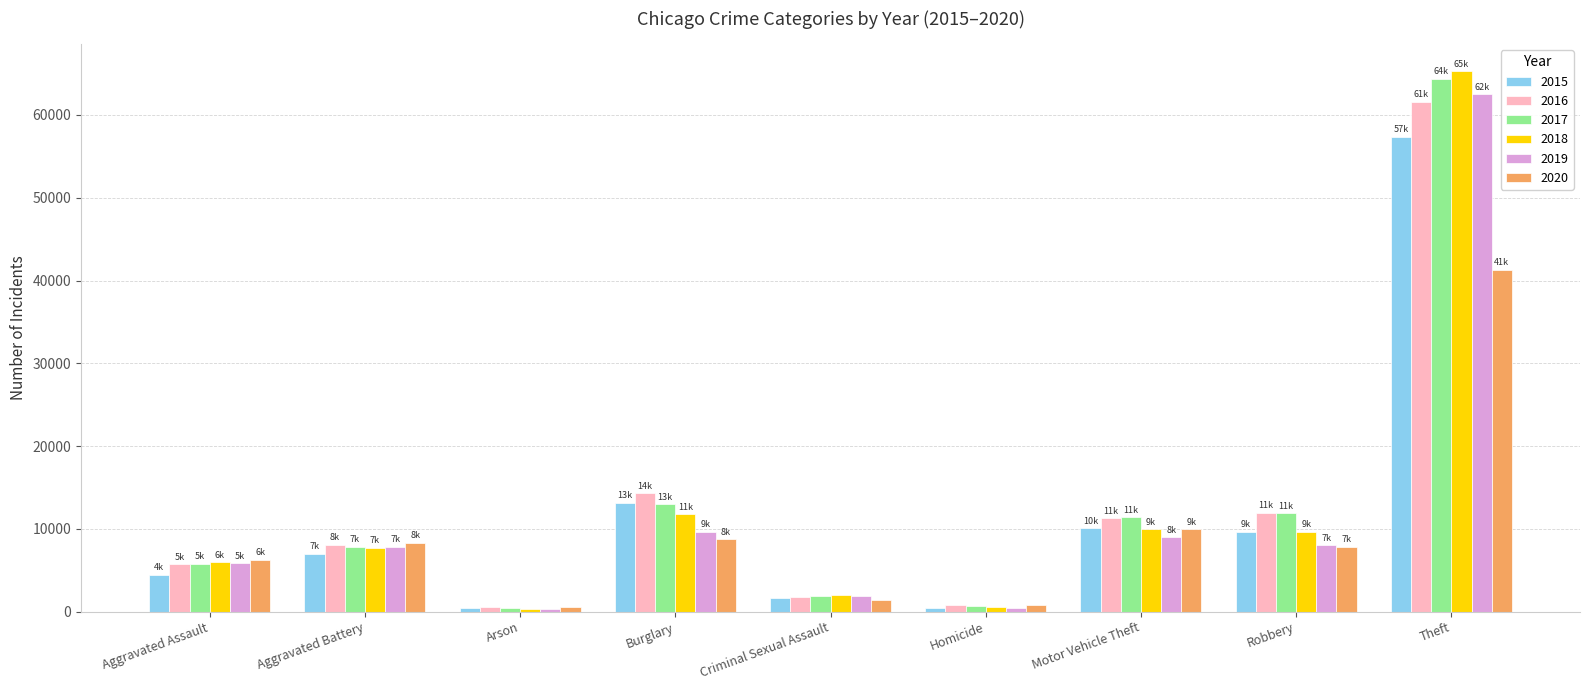

Are the bars grouped side by side (vs. stacked)?

Yes